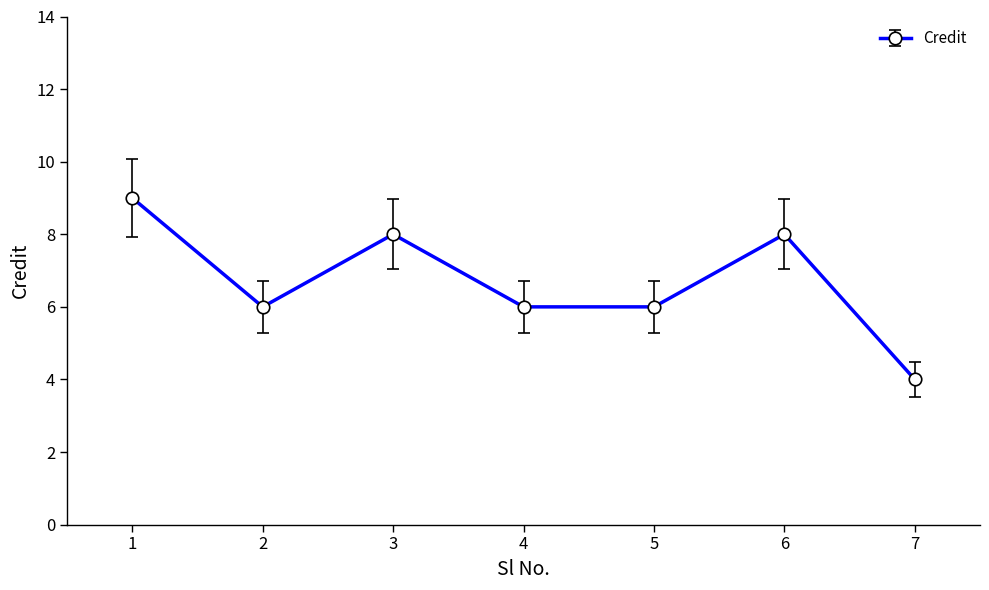

At which category does the data reach its first local peak?

3